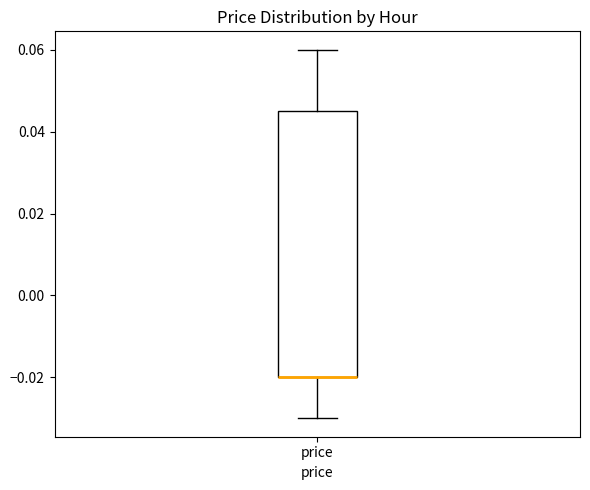

Transcribe this box plot: give where the median line is, the range the box spans, and where the two whiskers end, as read against the y-axis. The values are not printed on the chart, so give them approximately, as read against the axis.

median -0.020 (drawn on the box's lower edge), box -0.020 to 0.046, whiskers -0.030 to 0.060